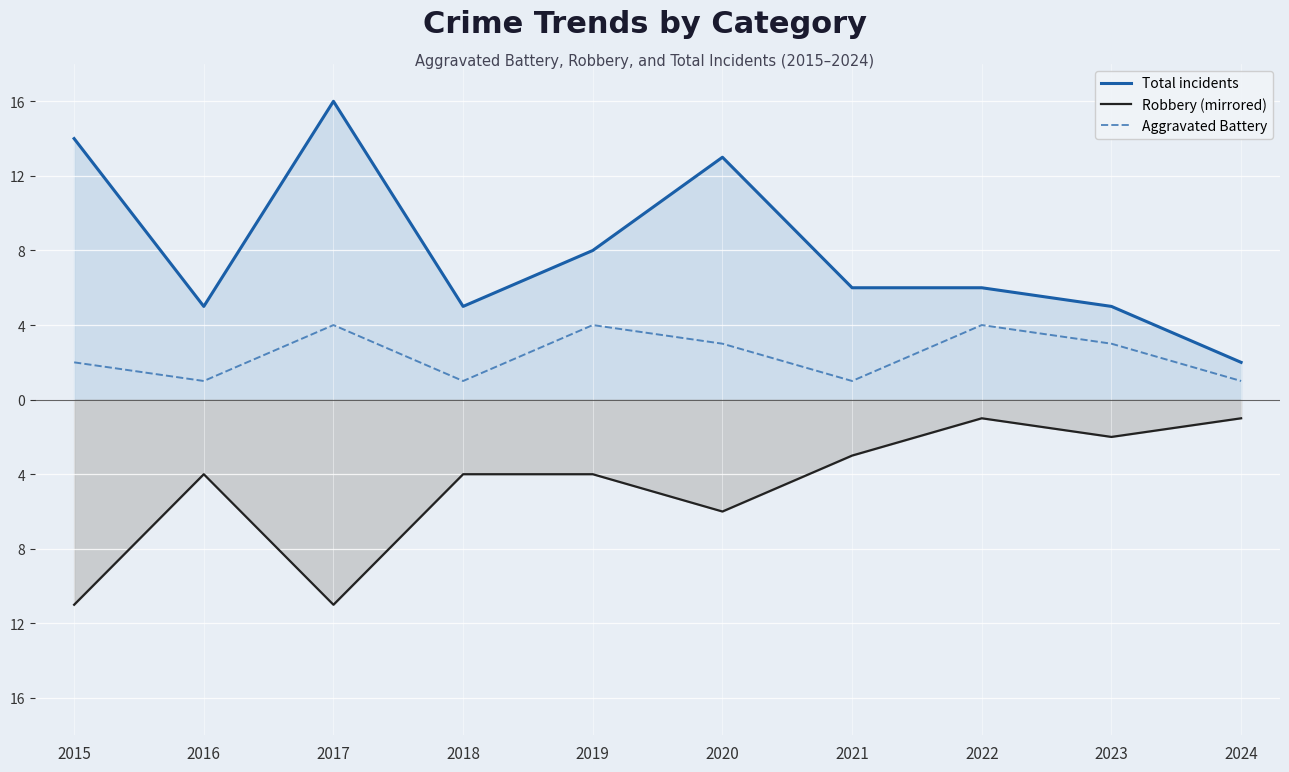

How many lines are shown in the chart?

3